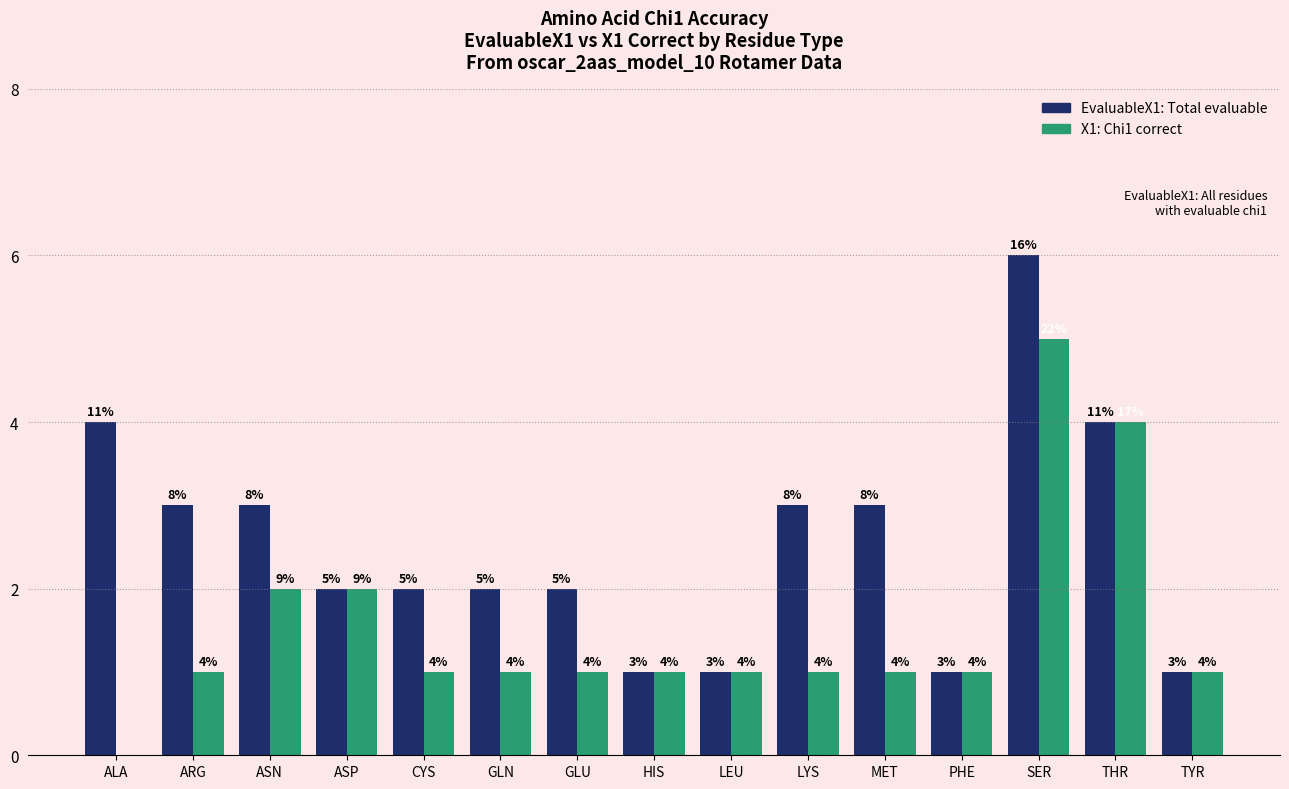

Which category has the highest value across all series?

SER